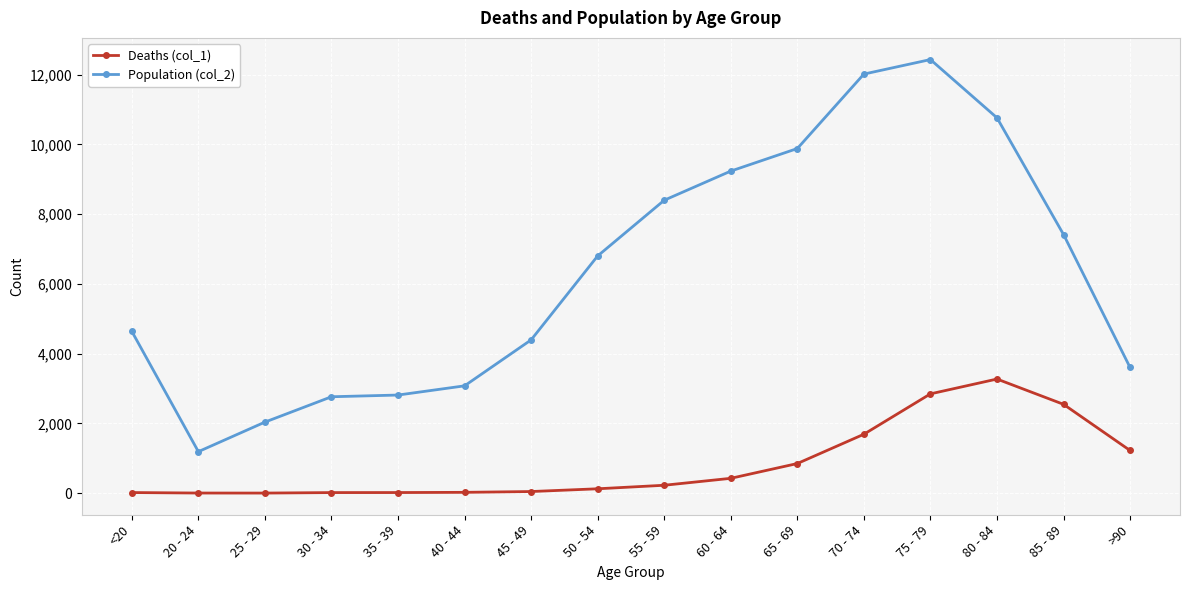

What is the difference between the maximum and second lowest values in the Population (col_2) series?

10396